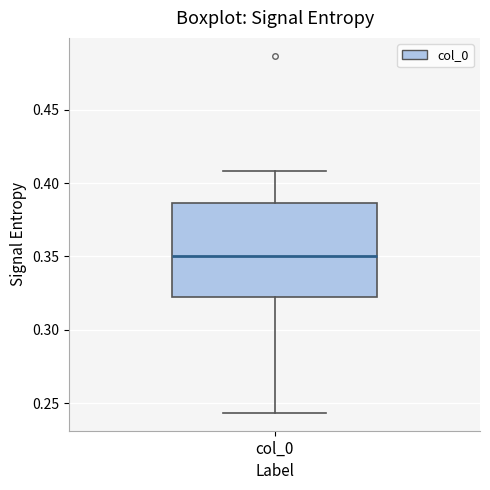

Where is the lower edge of the box for col_0 on the y-axis? The values are not printed on the chart, so give them approximately, as read against the axis.

0.325